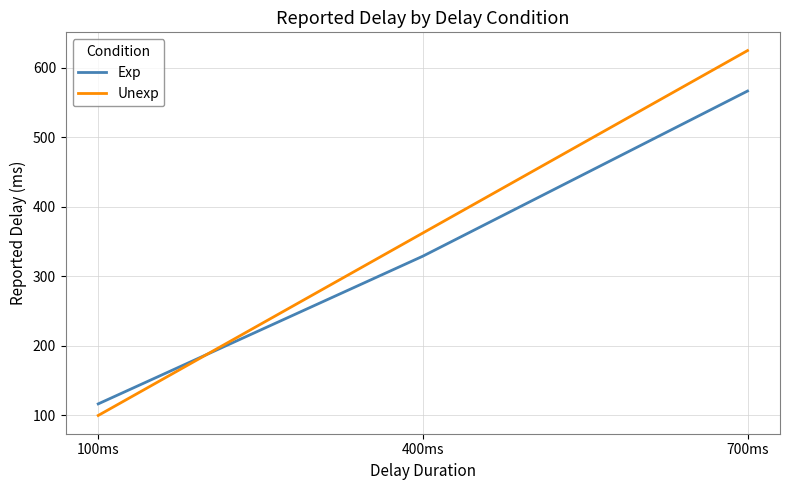

At which label does Exp first exceed 329?

400ms